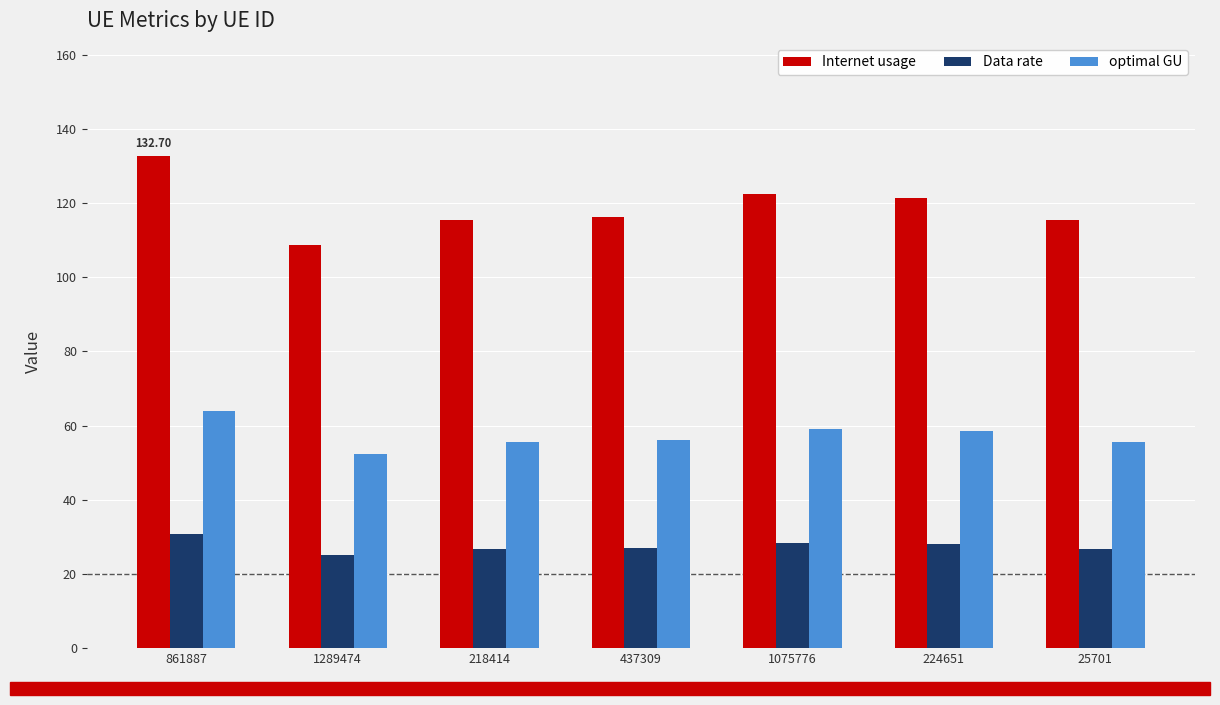

What is the average value of the optimal GU series?

57.3